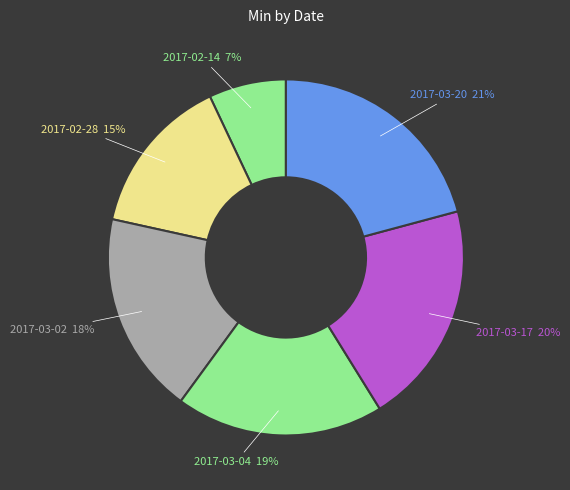

Is the sum of 2017-02-14 and 2017-02-28 greater than half?

No